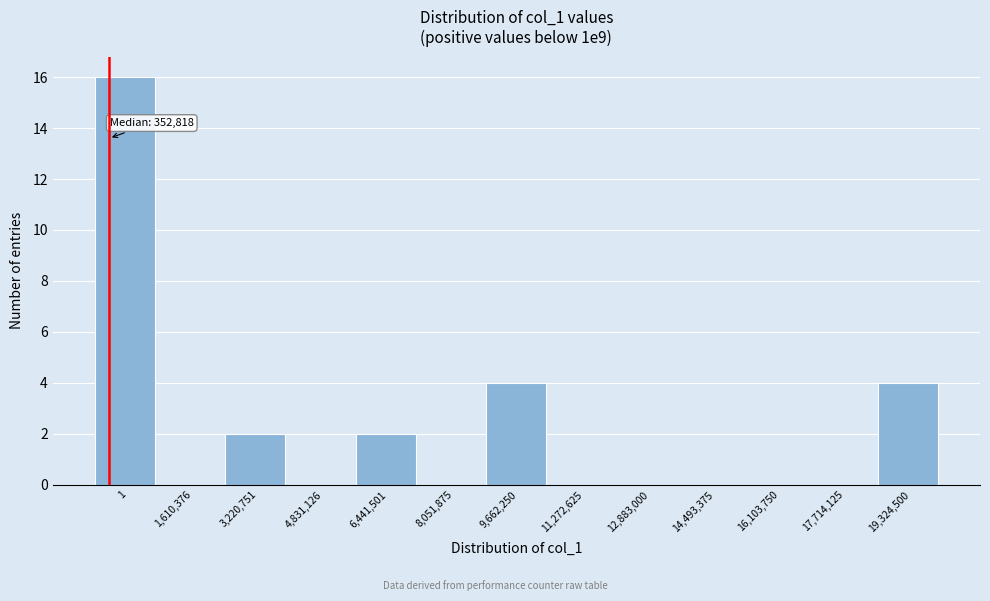

Reading left to right, transcribe all the data shown in this chart.

1=16	1,610,376=0	3,220,751=2	4,831,126=0	6,441,501=2	8,051,875=0	9,662,250=4	11,272,625=0	12,883,000=0	14,493,375=0	16,103,750=0	17,714,125=0	19,324,500=4